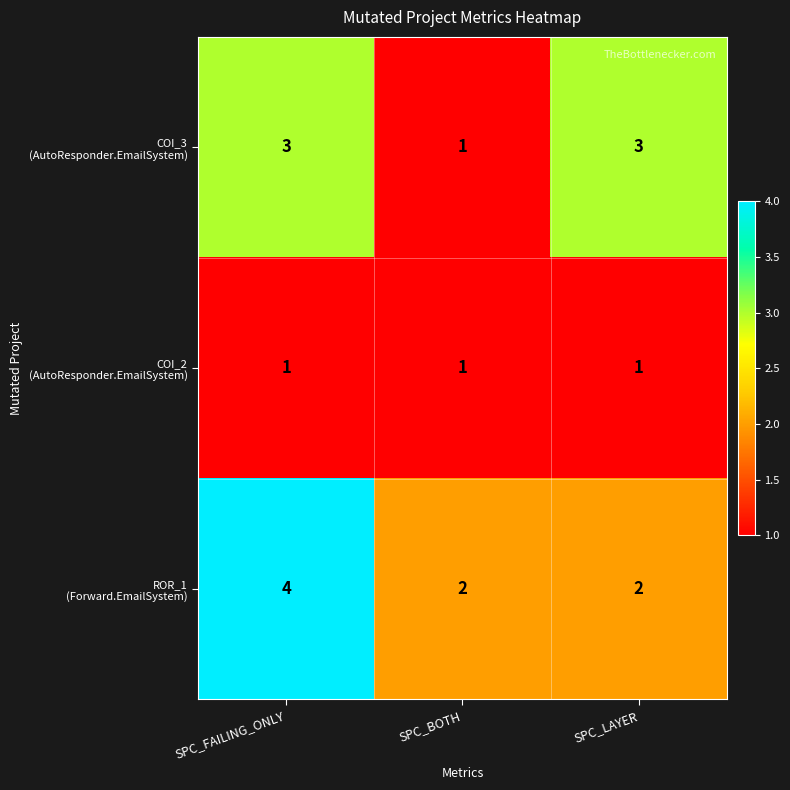

What is the greatest value displayed?

4